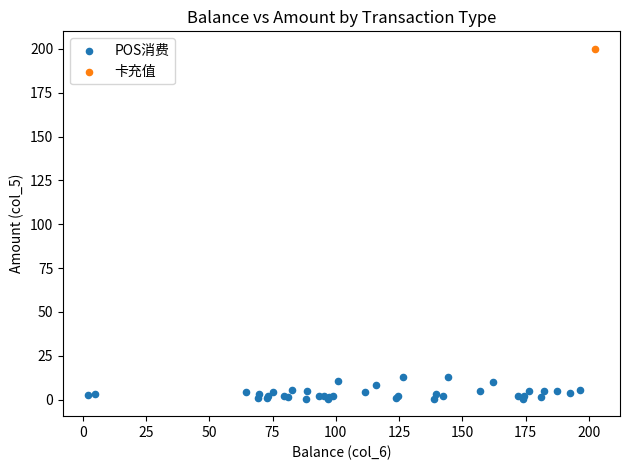

What are all the series names shown in the legend?

POS消费, 卡充值